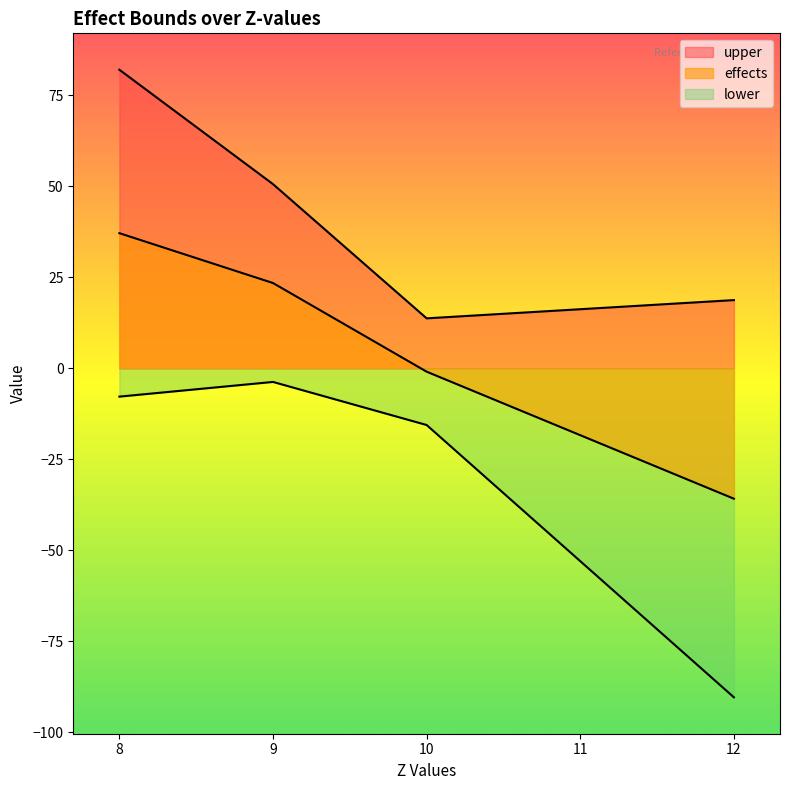

At which category does lower reach its first local peak?

9.0